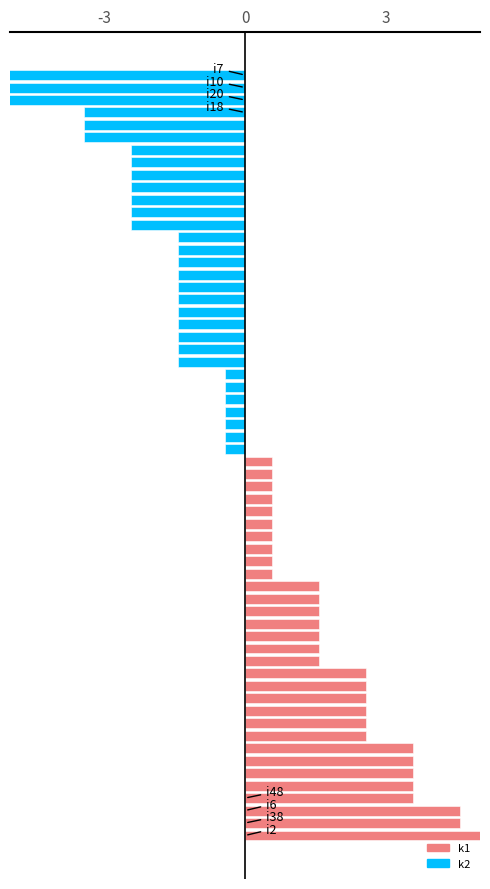

How many data points does each series have?

31